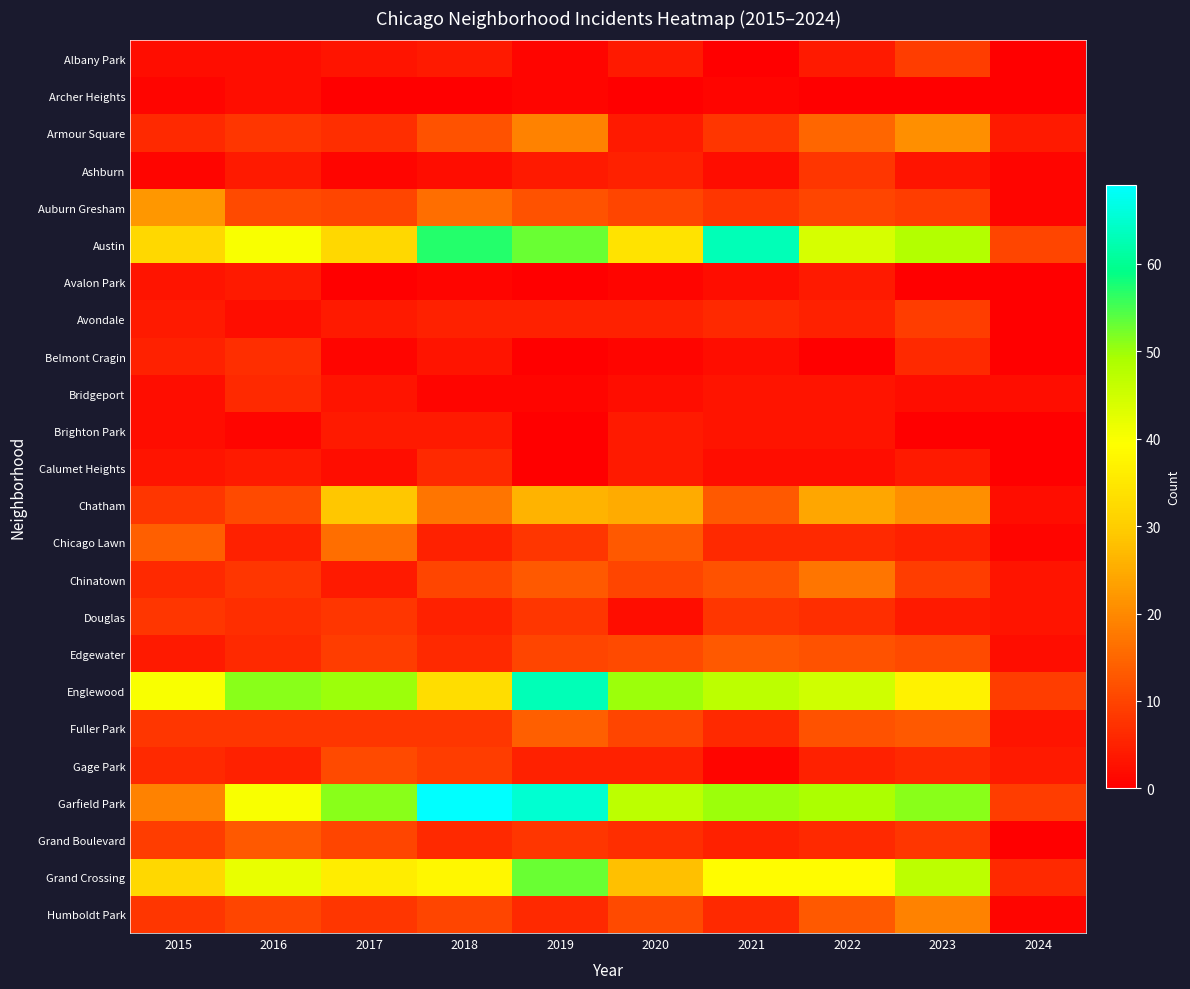

Which category has the highest value across all series?

2018